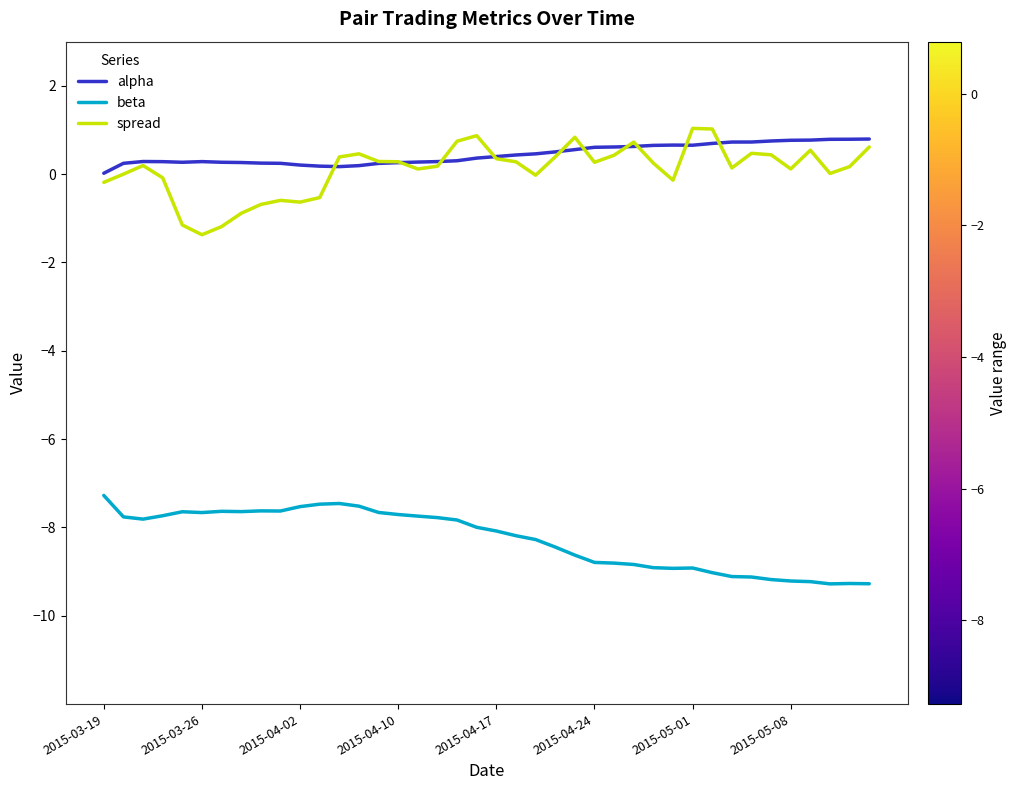

Rank the series by their maximum value, from highest to lowest.

spread, alpha, beta